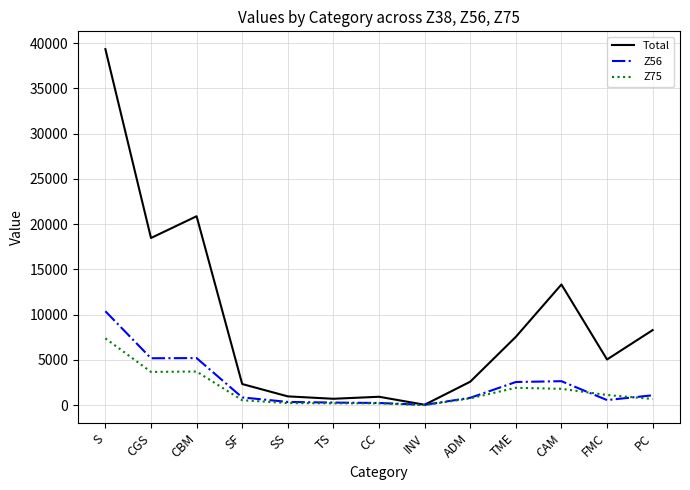

How many distinct data groups are displayed?

3